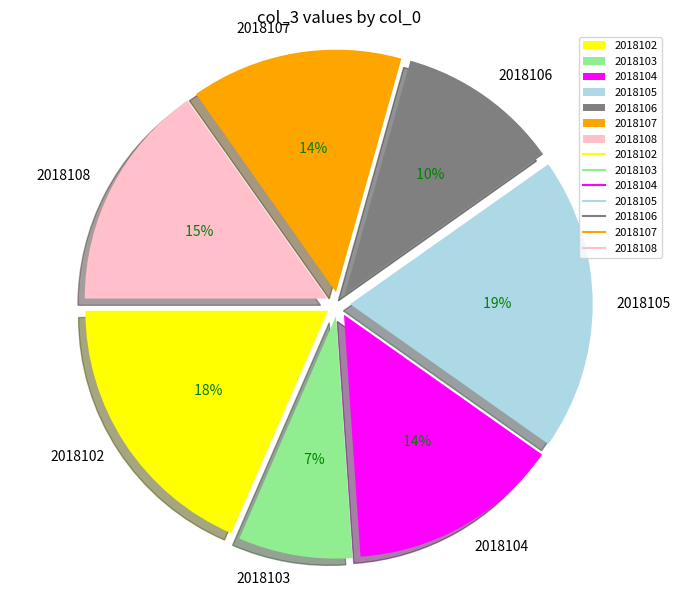

Do 2018106 and 2018102 together represent more than half of the pie?

No